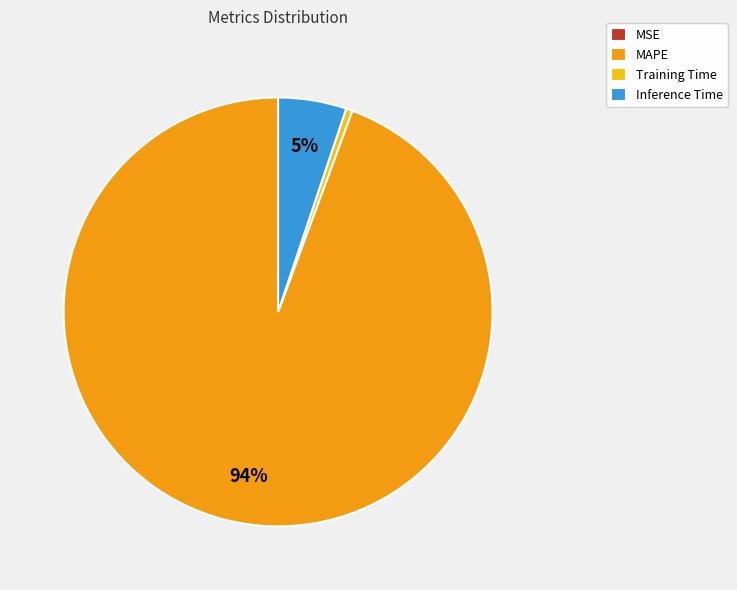

To the nearest percent, what is the combined percentage of MAPE and Training Time?

95%